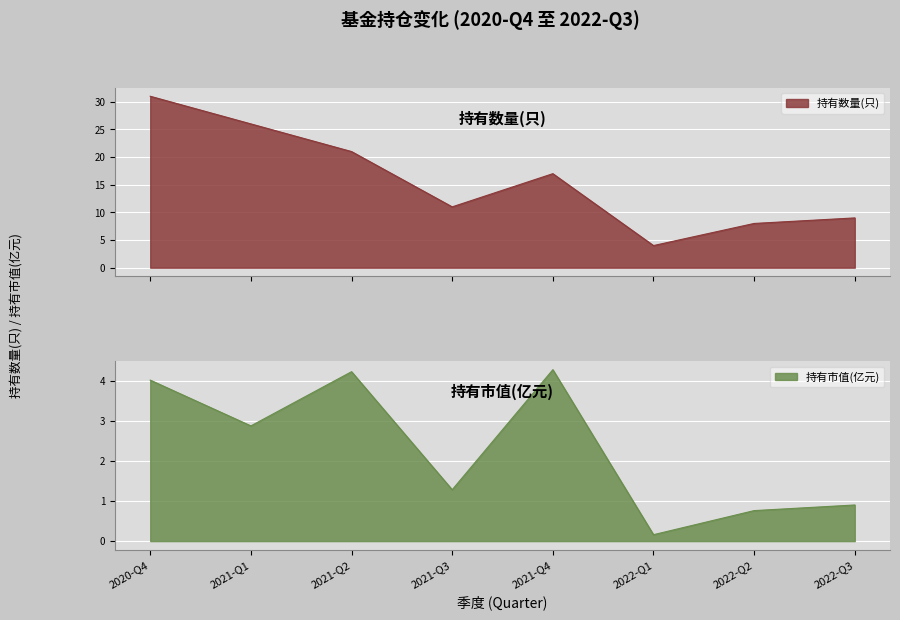

What are all the series names shown in the legend?

持有数量(只), 持有市值(亿元)